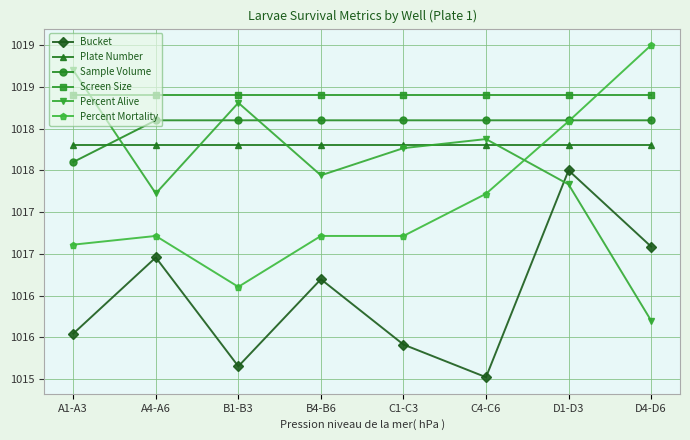

What is the average value of the Percent Mortality series?

1017.6